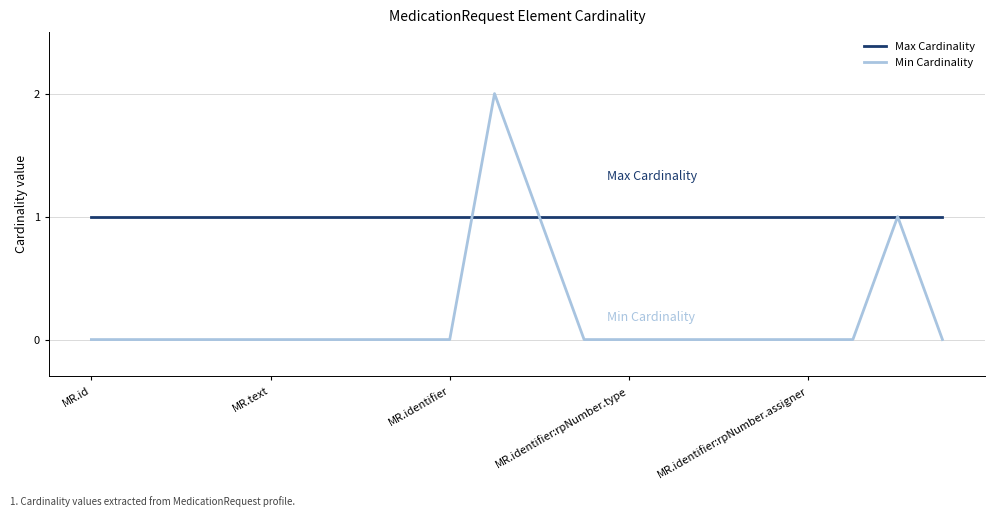

True or false: Min Cardinality and Max Cardinality intersect in this chart.

True